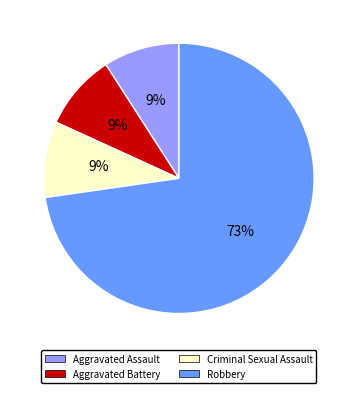

Count the number of slices in the pie.

4